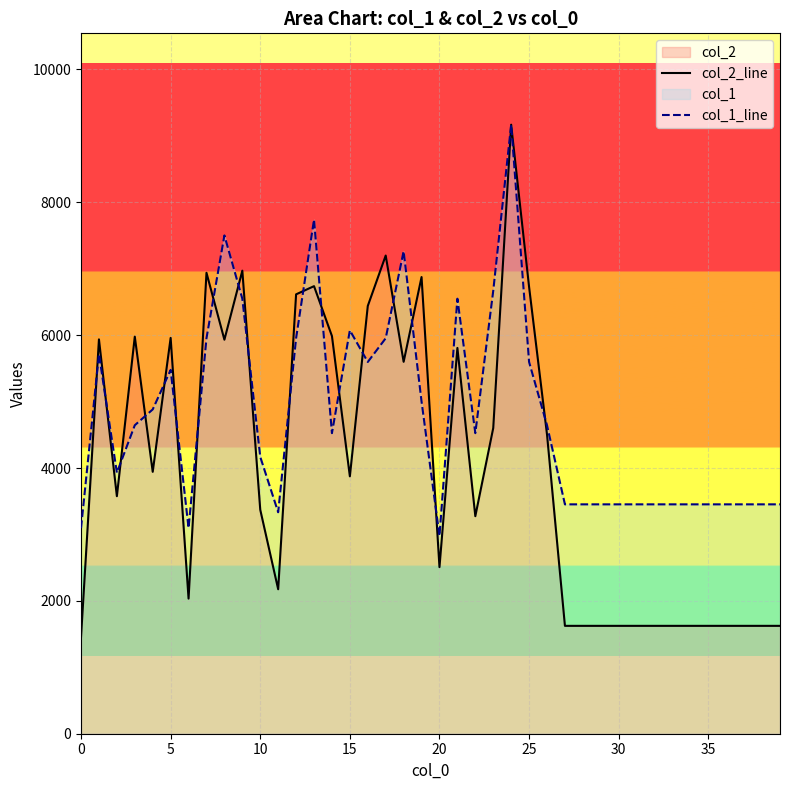

What is the total value across all series at 10?

7539.7